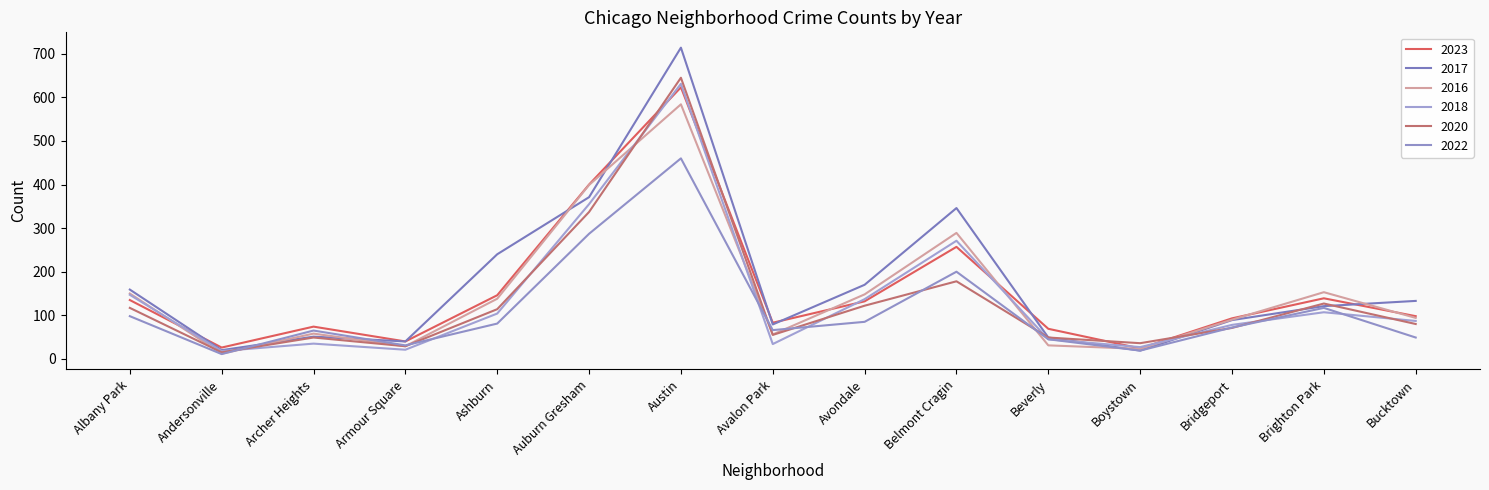

At which label does 2022 reach its peak?

Austin